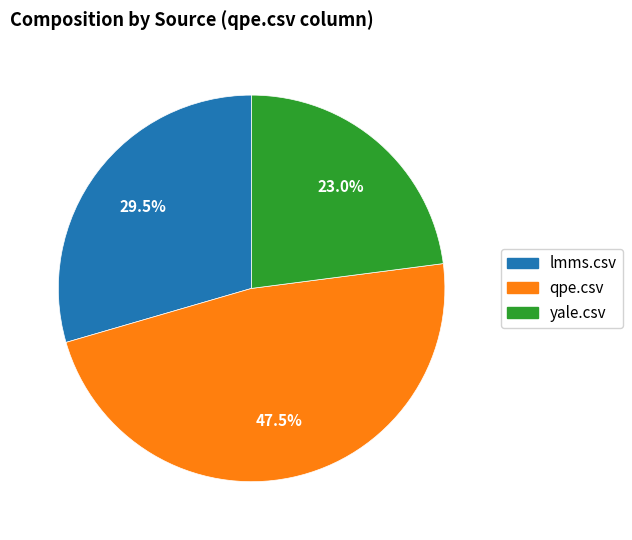

Is it true that yale.csv is 17% of the pie?

False